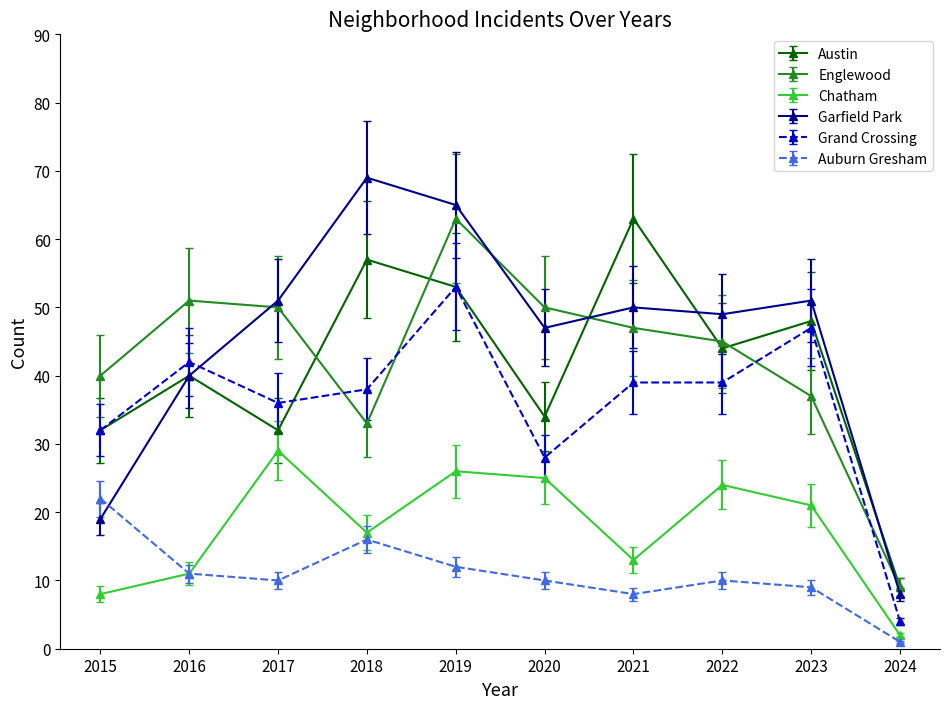

What is the value of the Englewood point at the 9th from the left?

37